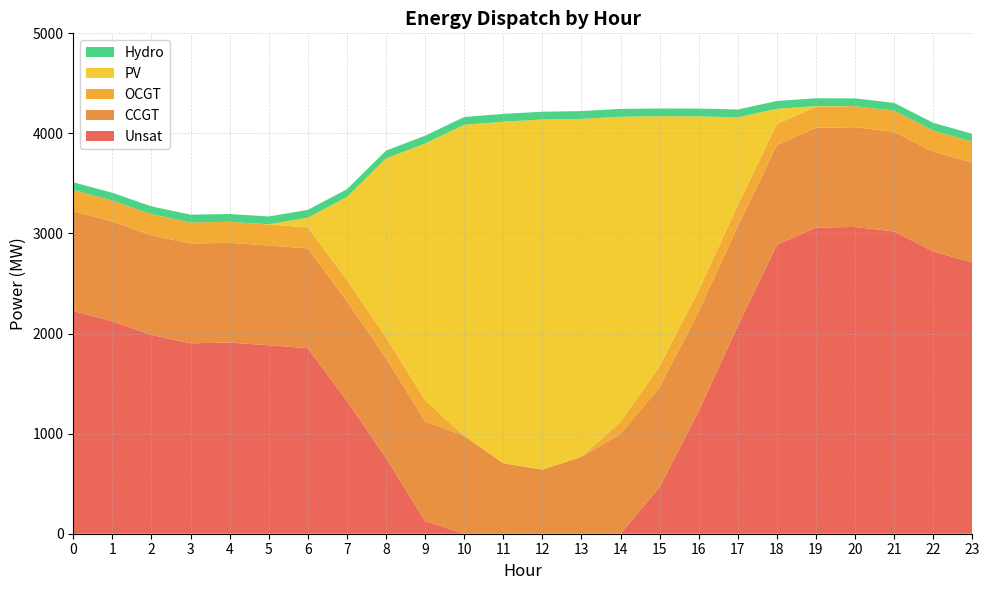

Reading left to right, extract all data points from this chart.

CCGT: 997	997	997	997	997	997	997	997	997	997	978	704	641	768	997	997	997	997	997	997	997	997	997	997
OCGT: 210	210	210	210	210	210	210	210	210	210	0	0	0	0	123	210	210	210	210	210	210	210	210	210
PV: 0	0	0	0	0	2	97	830	1786	2565	3108	3413	3498	3377	3047	2498	1737	879	152	7	0	0	0	0
Hydro: 78	78	78	78	78	78	78	78	78	78	78	78	78	78	78	78	78	78	78	78	78	78	78	78
Unsat: 2227	2122	1986	1903	1910	1883	1854	1327	757	127	0	0	0	0	0	466	1226	2075	2887	3059	3065	3020	2821	2711